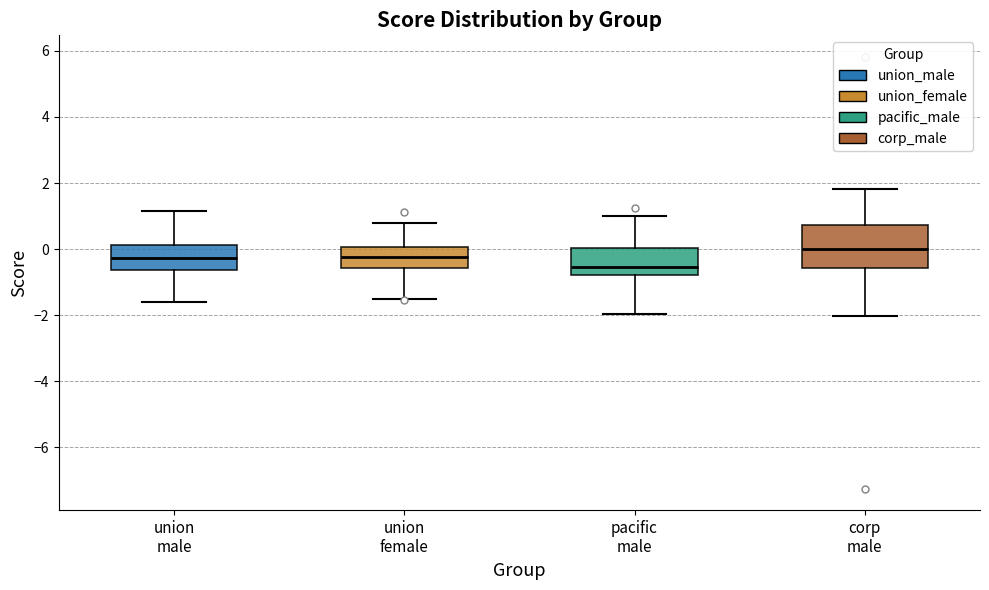

Reading left to right, transcribe this box plot: for each box, give where its median line is, the range the box spans, and where its two whiskers end, as read against the y-axis. The values are not printed on the chart, so give them approximately, as read against the axis.

union male: median -0.2, box -0.6 to 0.2, whiskers -1.6 to 1.2
union female: median -0.2, box -0.6 to 0.0, whiskers -1.6 to 0.8
pacific male: median -0.6, box -0.8 to 0.0, whiskers -2.0 to 1.0
corp male: median 0.0, box -0.6 to 0.8, whiskers -2.0 to 1.8